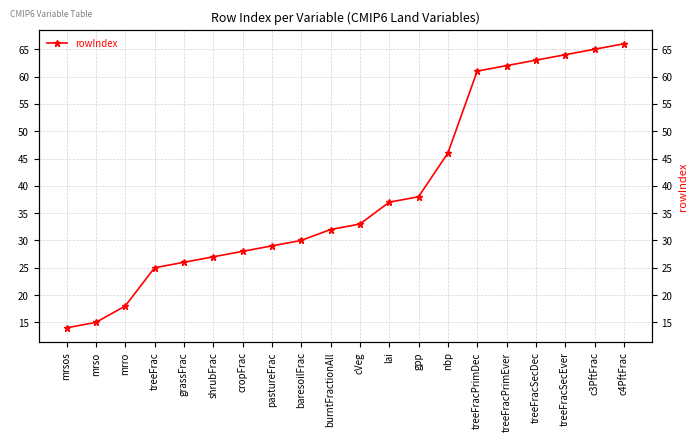

Reading right to left, extract all data points from this chart.

c4PftFrac=66	c3PftFrac=65	treeFracSecEver=64	treeFracSecDec=63	treeFracPrimEver=62	treeFracPrimDec=61	nbp=46	gpp=38	lai=37	cVeg=33	burntFractionAll=32	baresoilFrac=30	pastureFrac=29	cropFrac=28	shrubFrac=27	grassFrac=26	treeFrac=25	mrro=18	mrso=15	mrsos=14